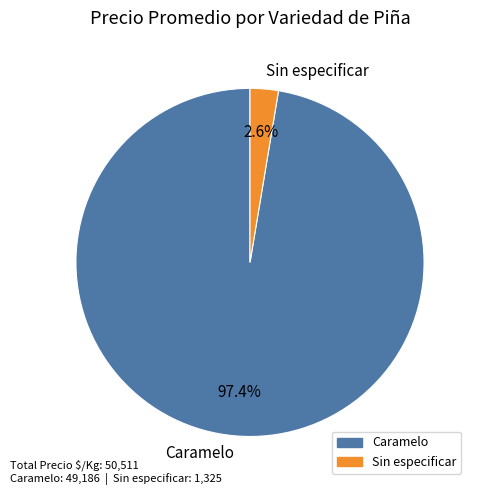

Rank the categories by value from lowest to highest.

Sin especificar, Caramelo